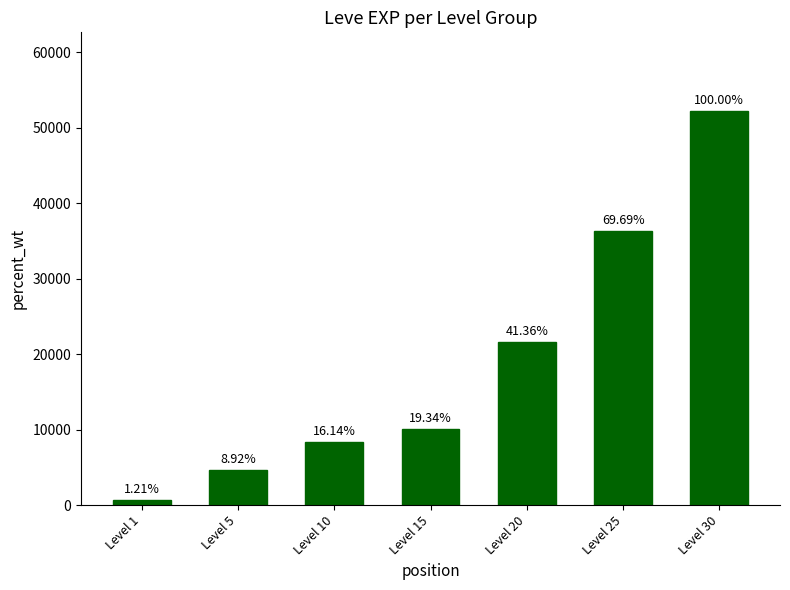

What is the approximate value at Level 20?

21600